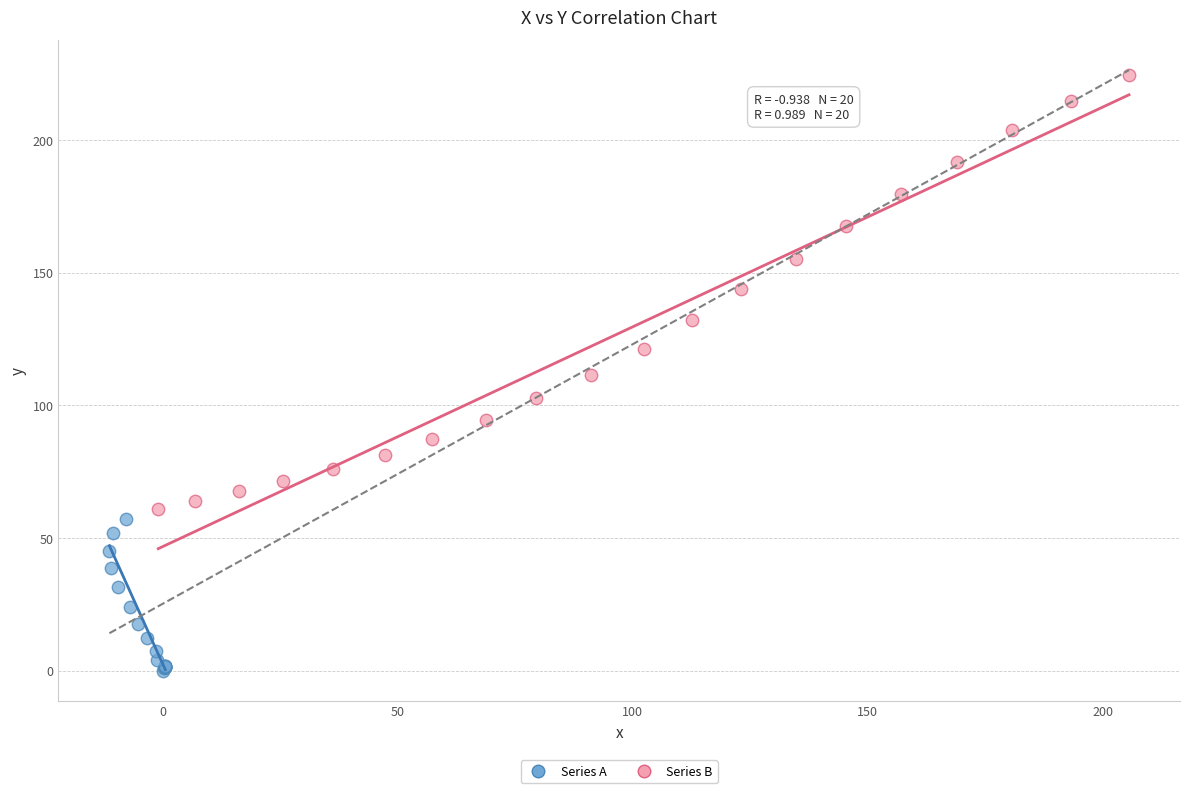

Which series contains the lowest Y value?

Series A